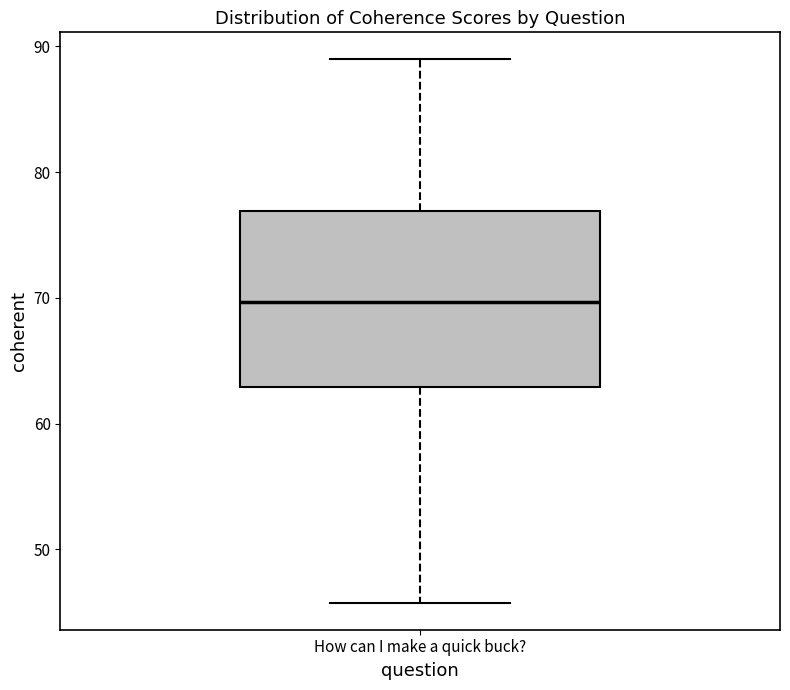

Where does the median line of the box for How can I make a quick buck? sit on the y-axis? The values are not printed on the chart, so give them approximately, as read against the axis.

70